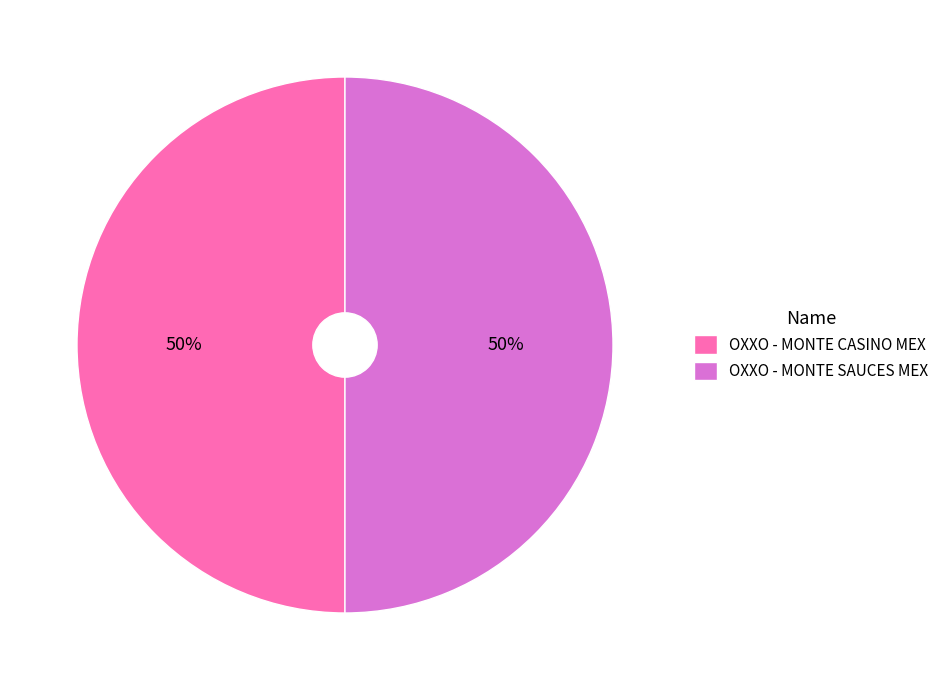

What is the ratio of the value at OXXO - MONTE SAUCES MEX to the value at OXXO - MONTE CASINO MEX?

1.0